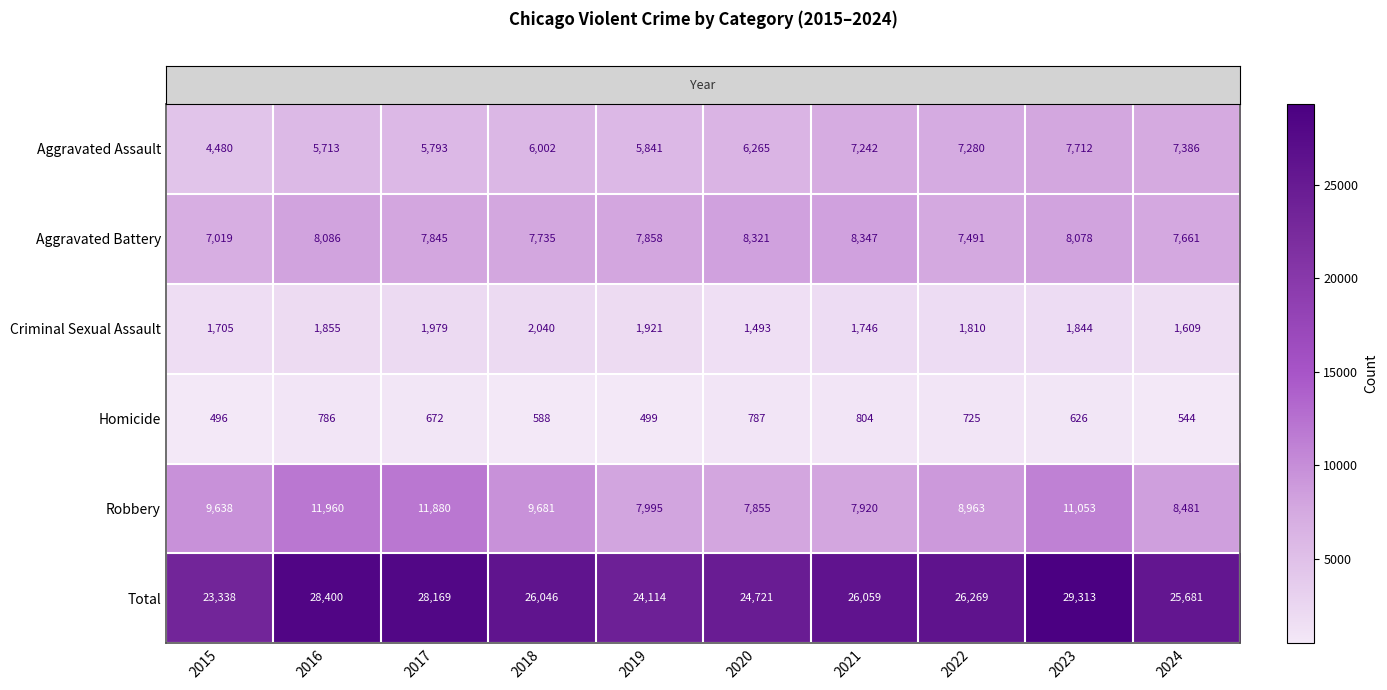

List the series in order of their peak value, lowest first.

Homicide, Criminal Sexual Assault, Aggravated Assault, Aggravated Battery, Robbery, Total